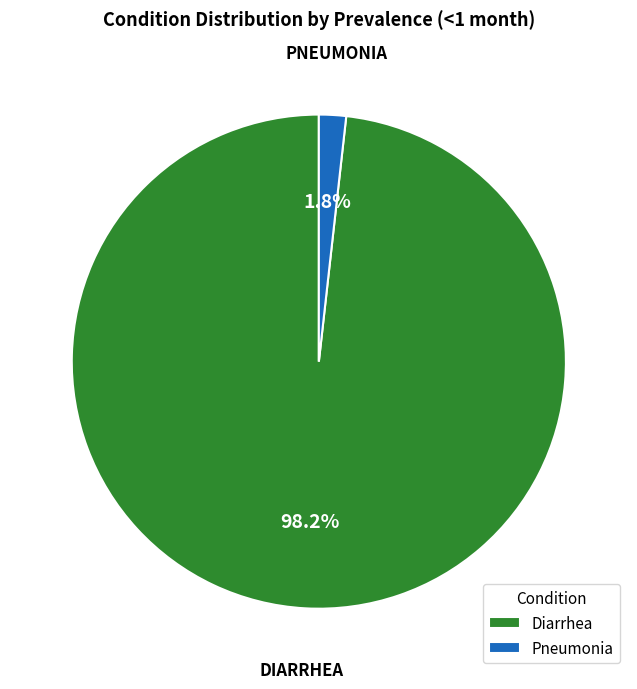

What percentage do Diarrhea and Pneumonia together represent?

100.0%